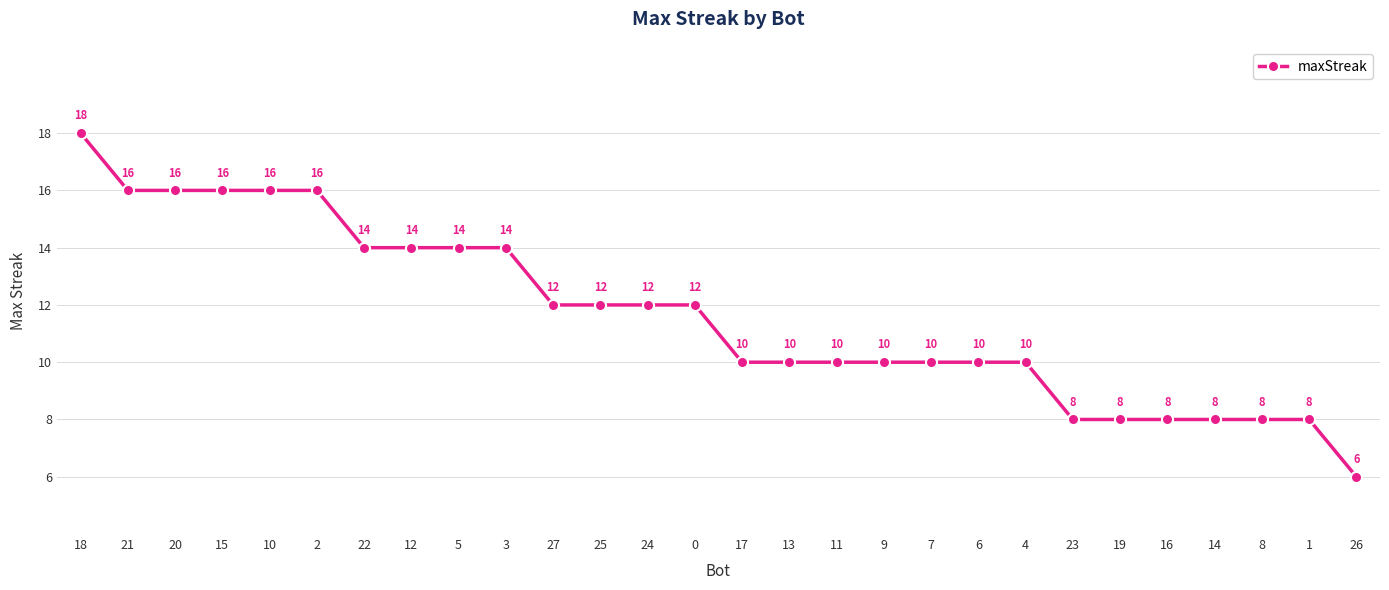

What is the average value?

12